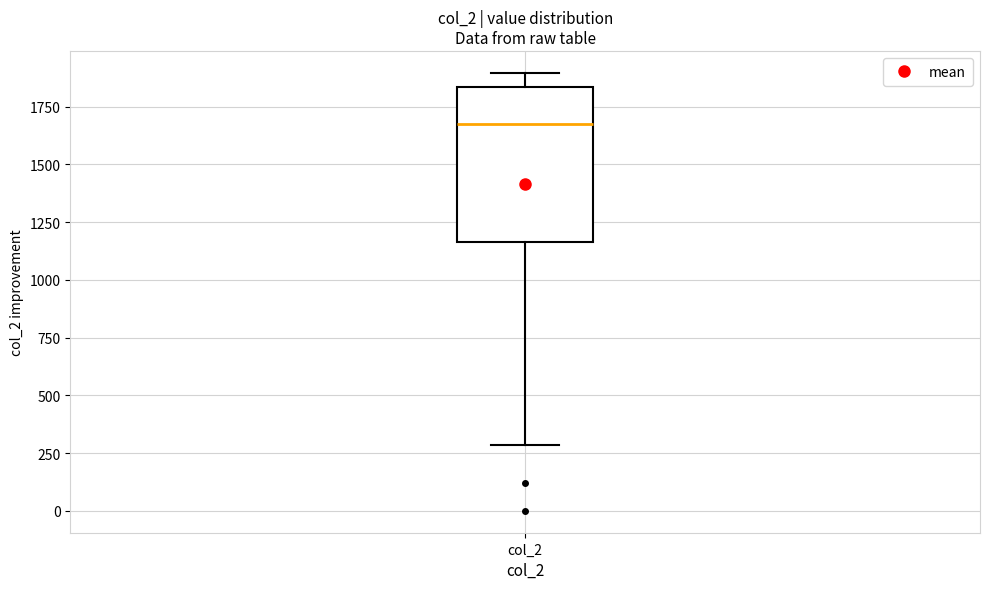

Where does the lower whisker of the box for col_2 end on the y-axis? The values are not printed on the chart, so give them approximately, as read against the axis.

300